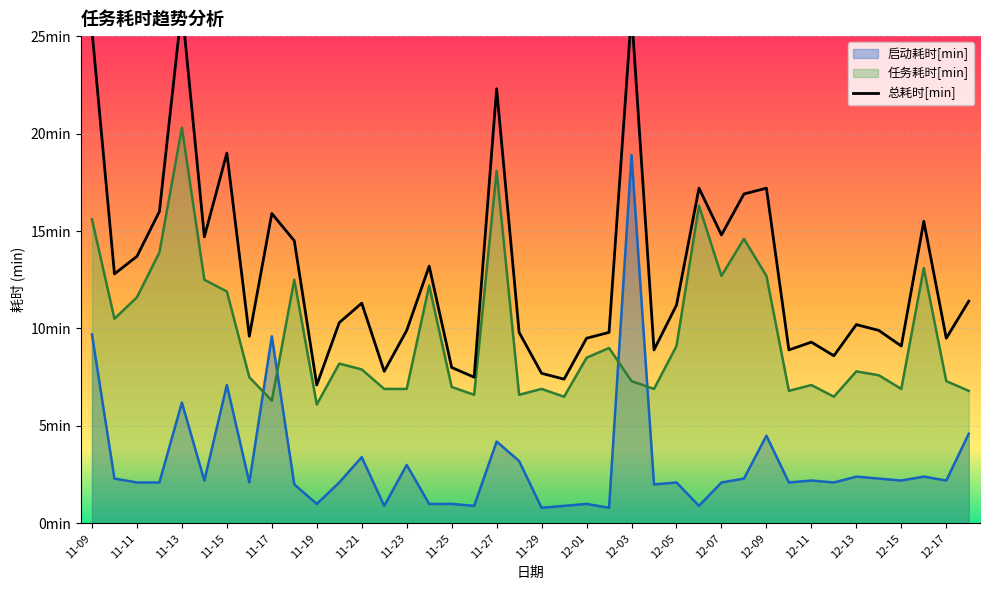

How many values in the 任务耗时[min] series exceed 7?

26